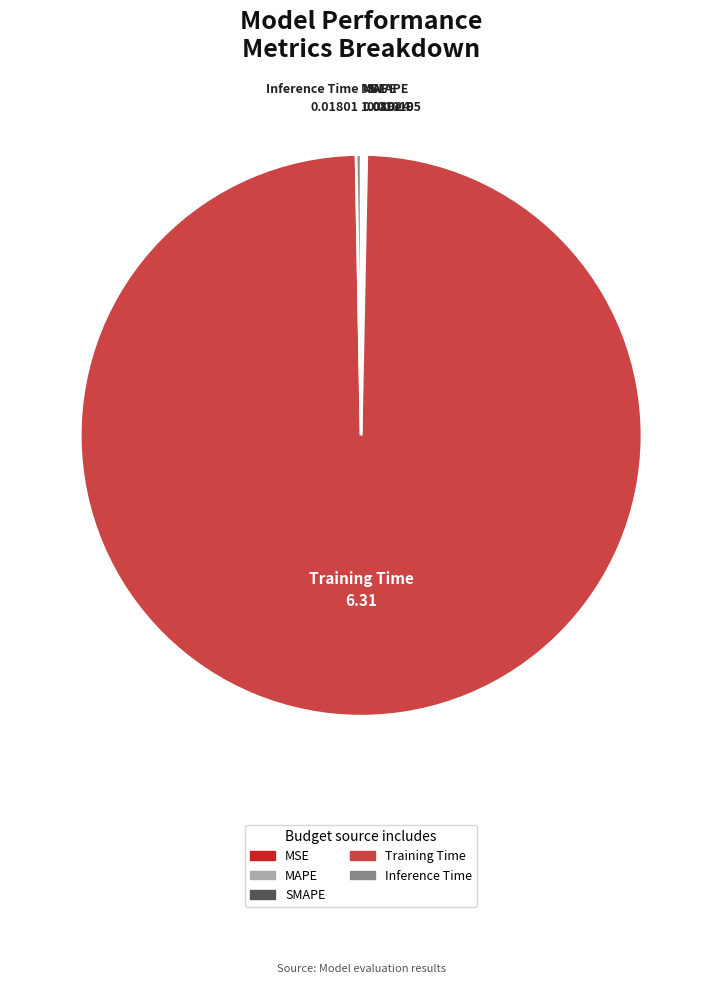

Is it true that Inference Time is 13% of the pie?

False